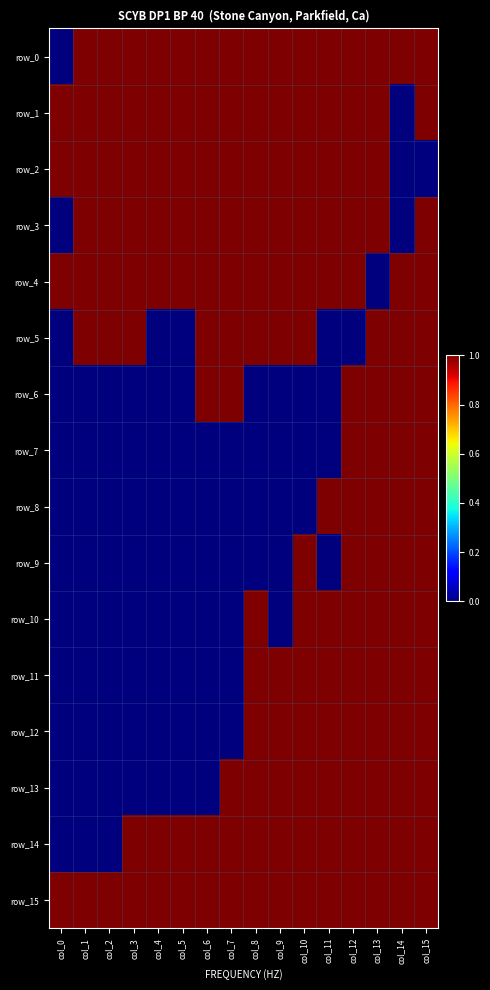

The value of row_0 at col_8 is 1. True or false?

True